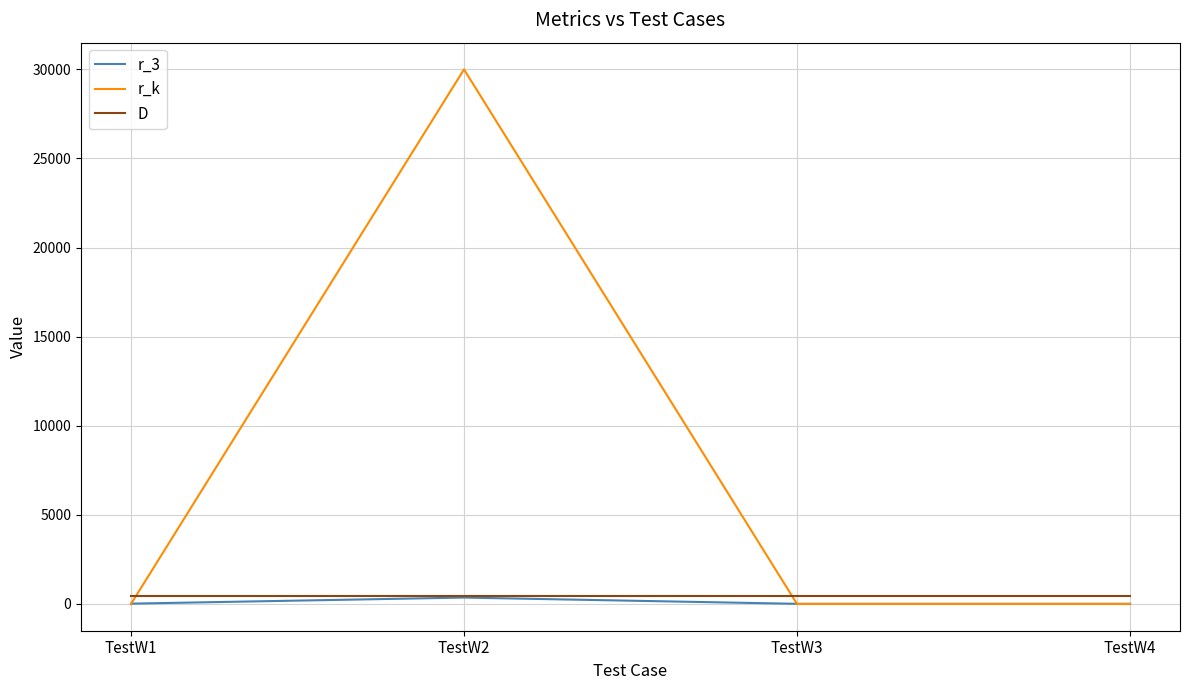

What value does the r_3 series have at TestW3, to the nearest 5?

10